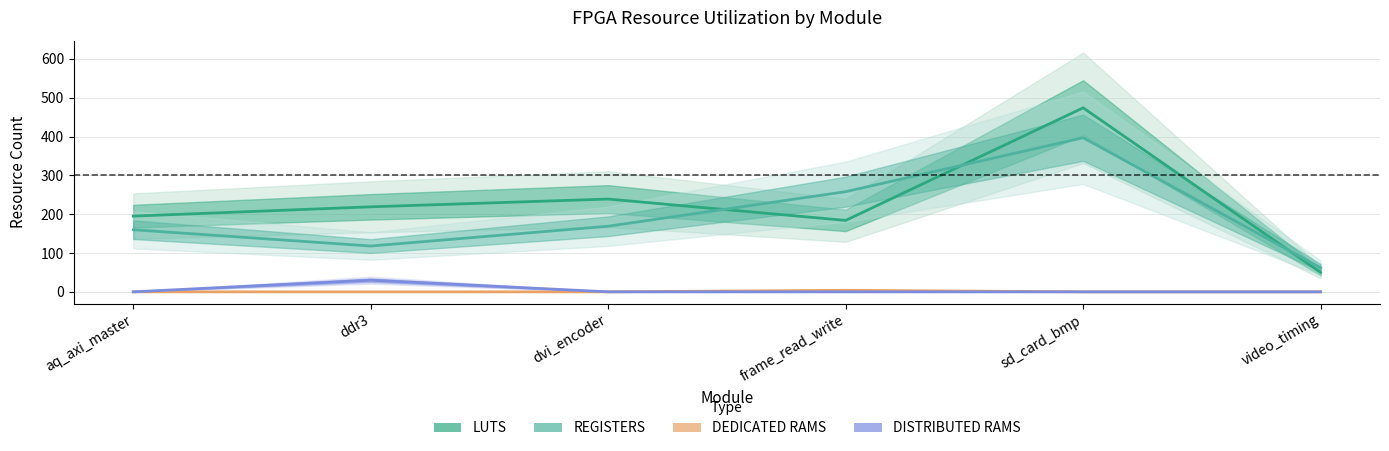

Rank the series at sd_card_bmp from lowest to highest value.

DEDICATED RAMS, DISTRIBUTED RAMS, REGISTERS, LUTS